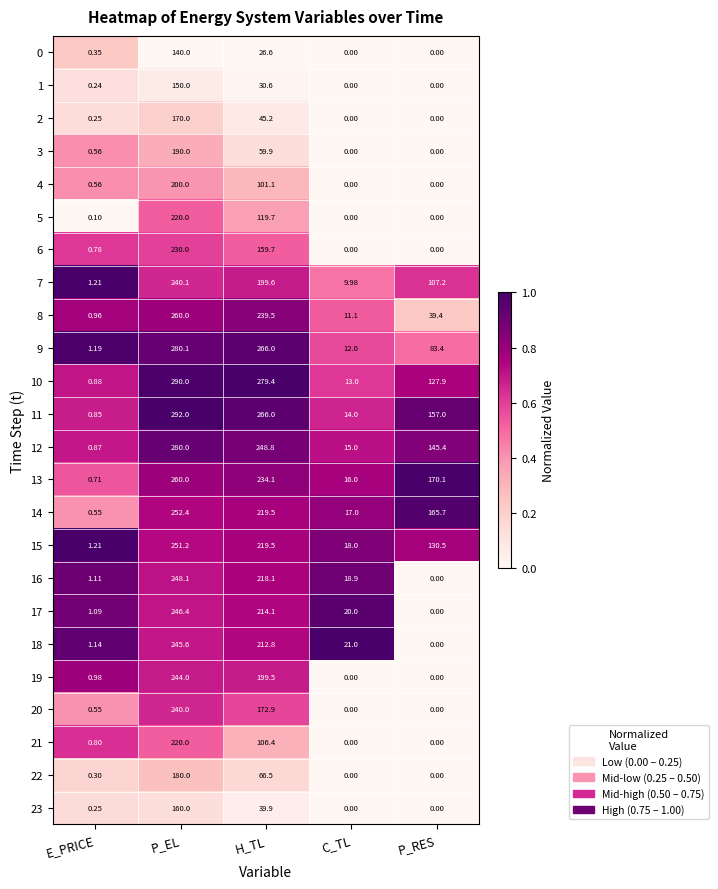

Where does the 17 series first go above 20?

P_EL